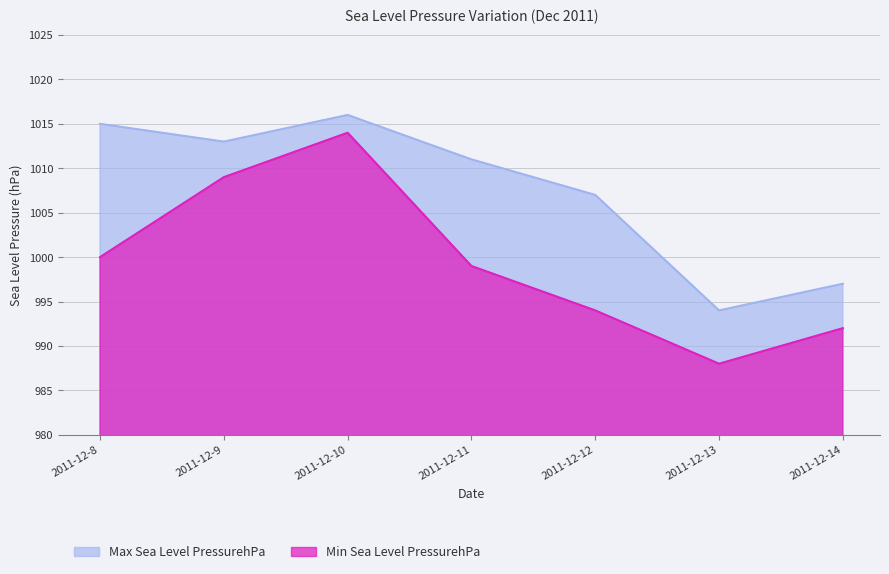

The Max Sea Level PressurehPa series shows 1722 at 2011-12-11. True or false?

False